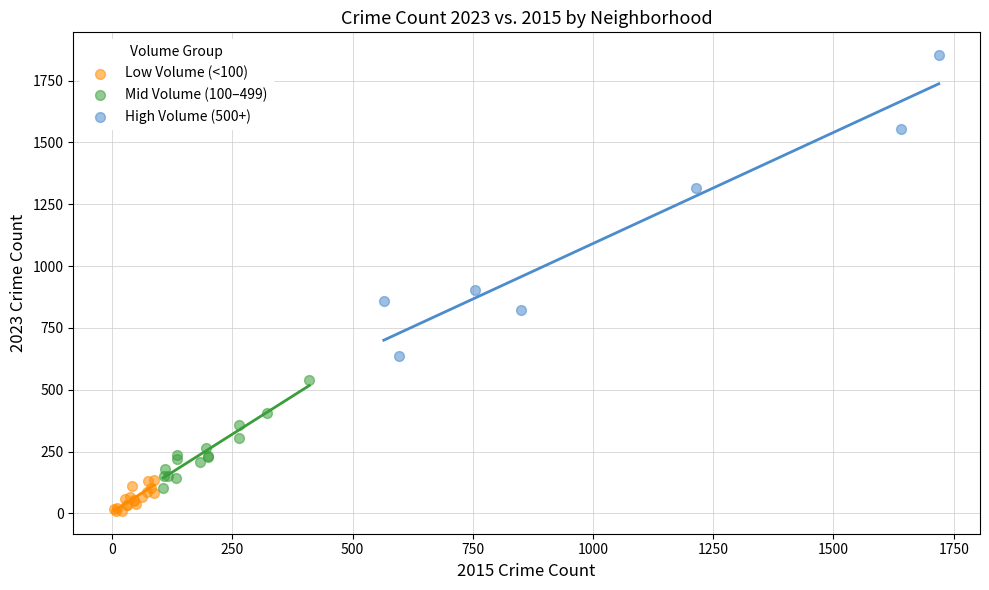

Which series reaches the minimum Y coordinate?

Low Volume (<100)